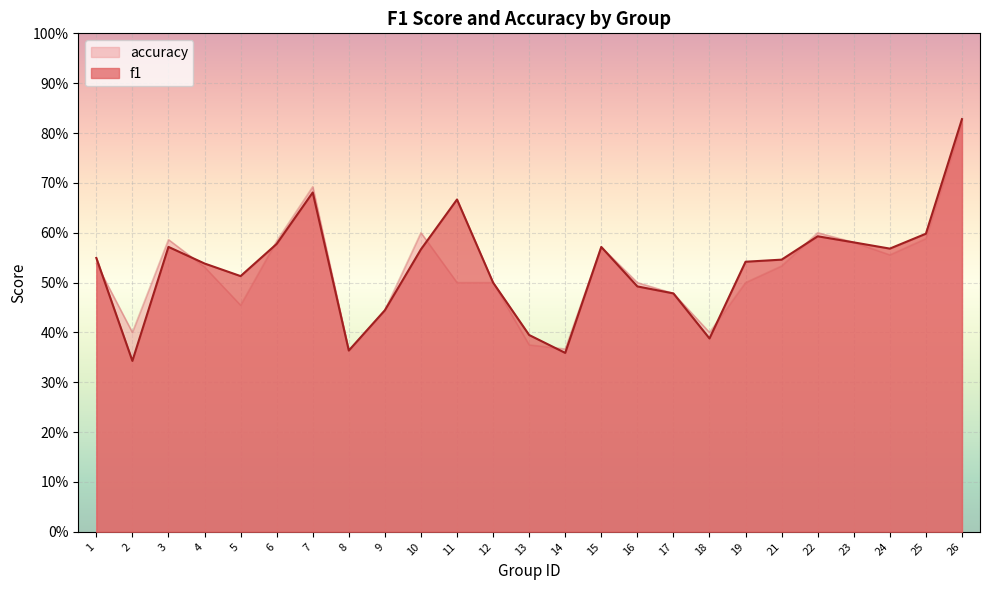

What is the difference between the maximum and second lowest values in the f1 series?

0.5